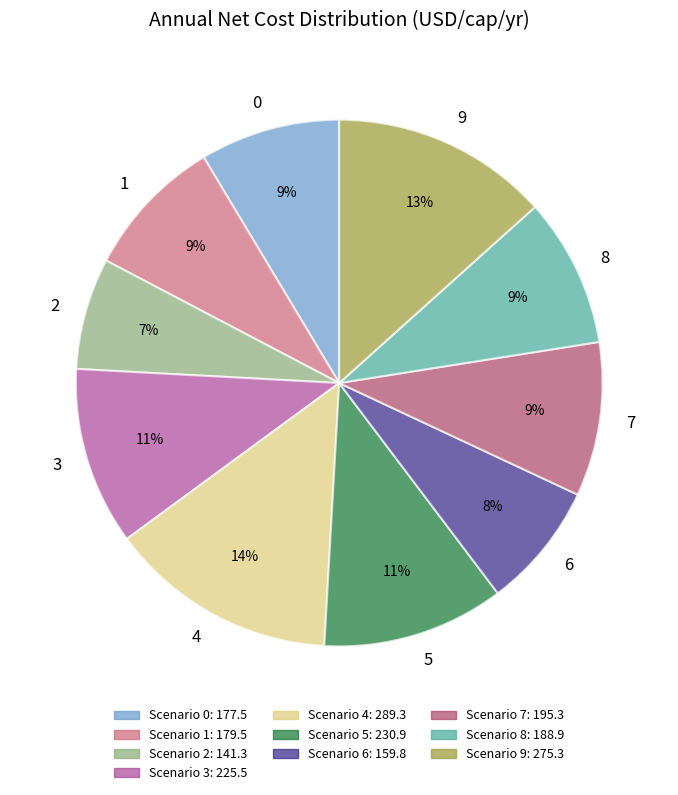

What percentage is the 4 slice, to the nearest percent?

14%